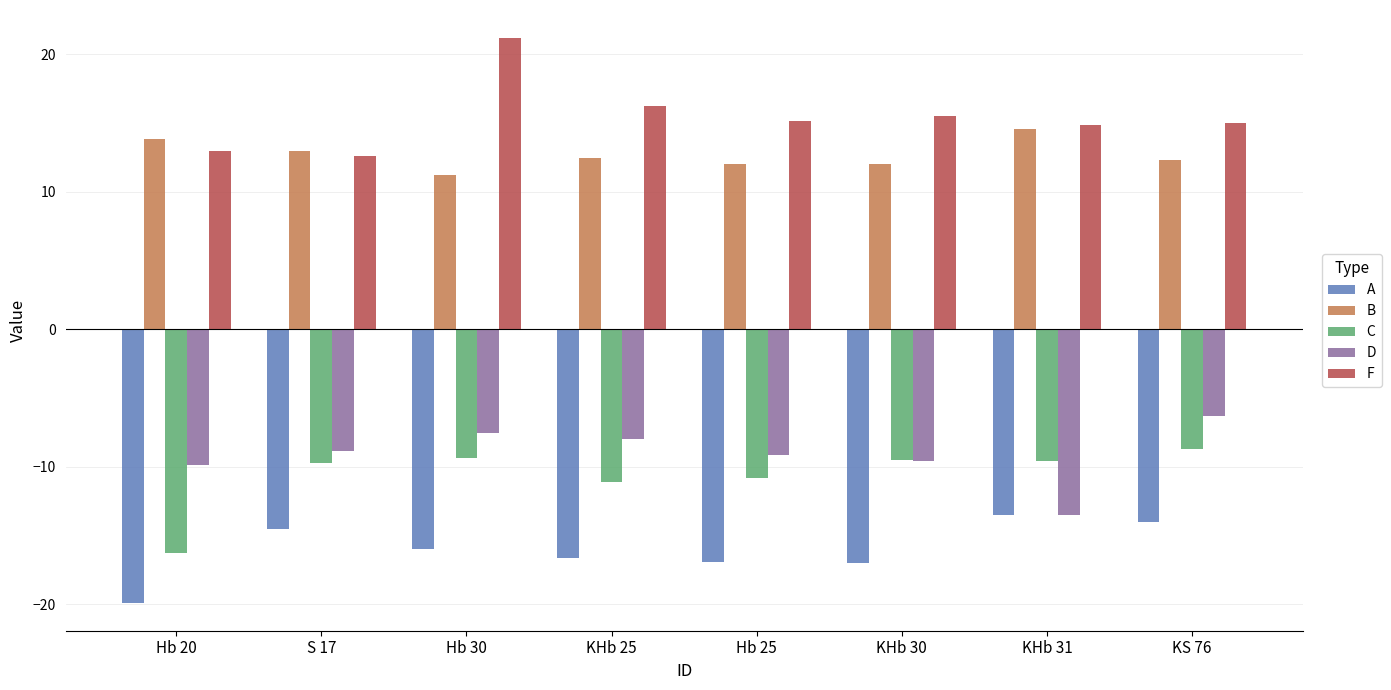

Read the A value at Hb 30.

-16.0